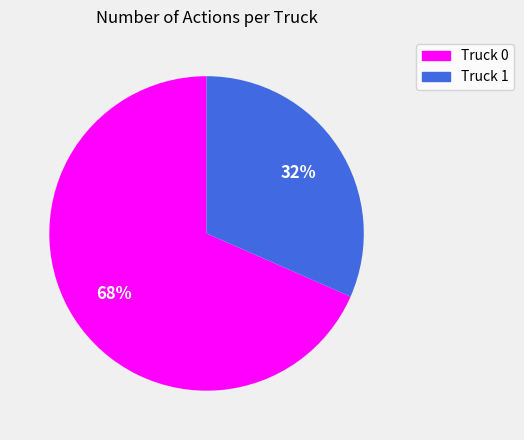

What is the majority slice?

Truck 0